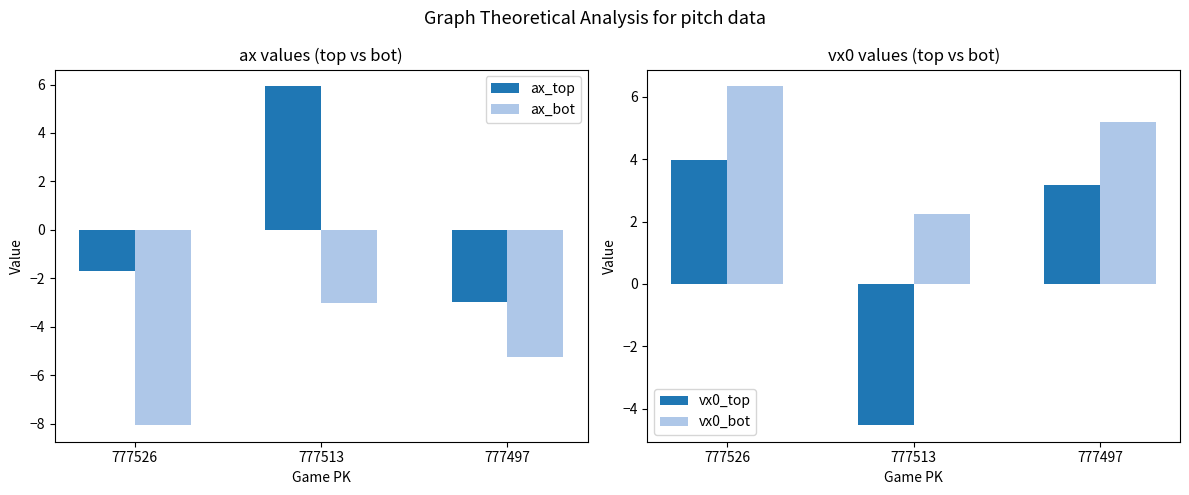

The value of ax_top at 777513 is 2.3. True or false?

False